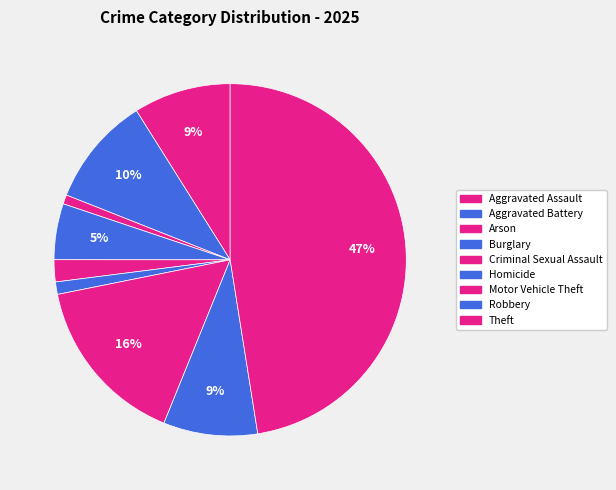

Is there any slice that represents more than half of the pie?

No